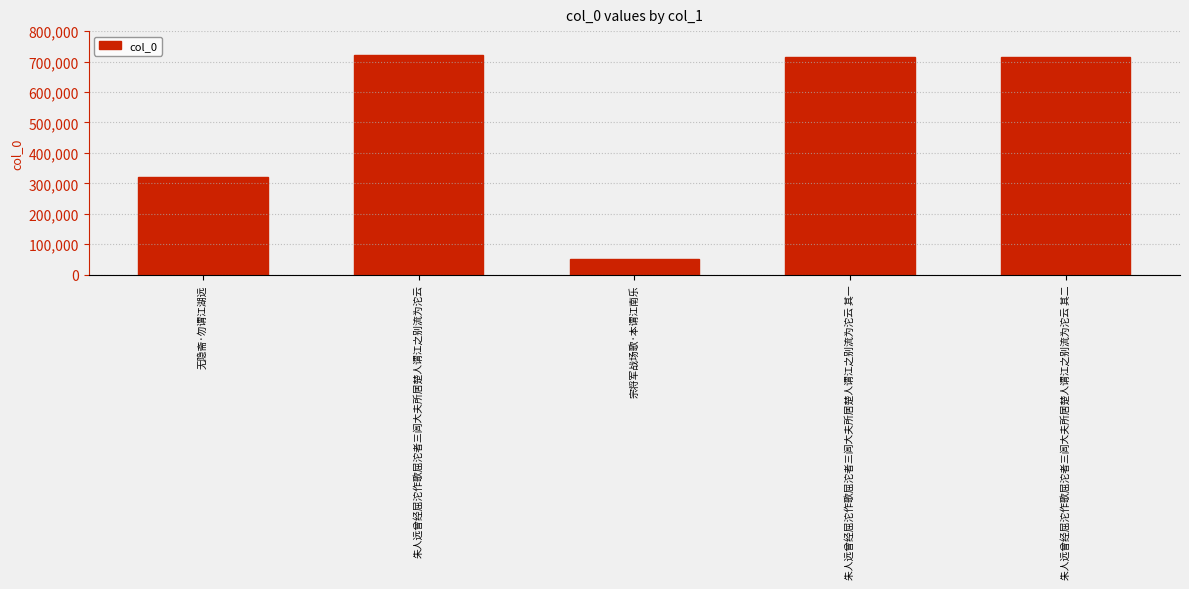

What is the difference between the maximum and minimum values?

671944